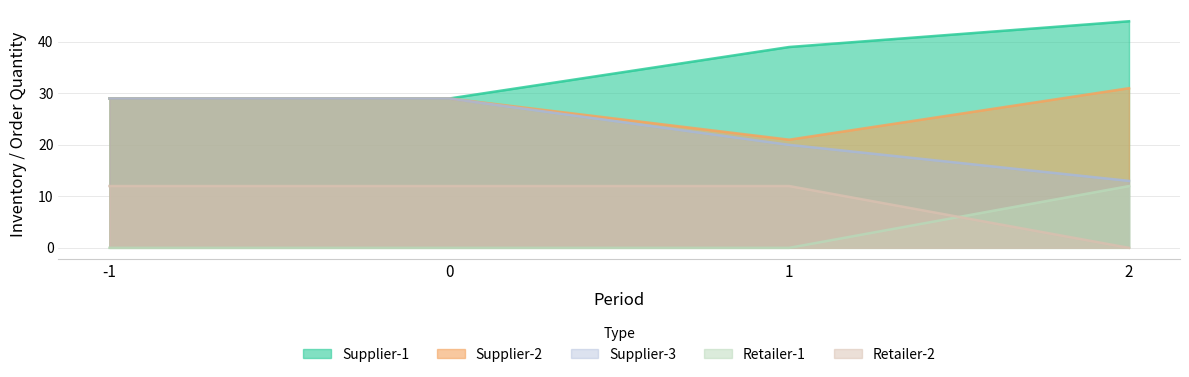

True or false: Retailer-2 has a value of 12 at 0.

True